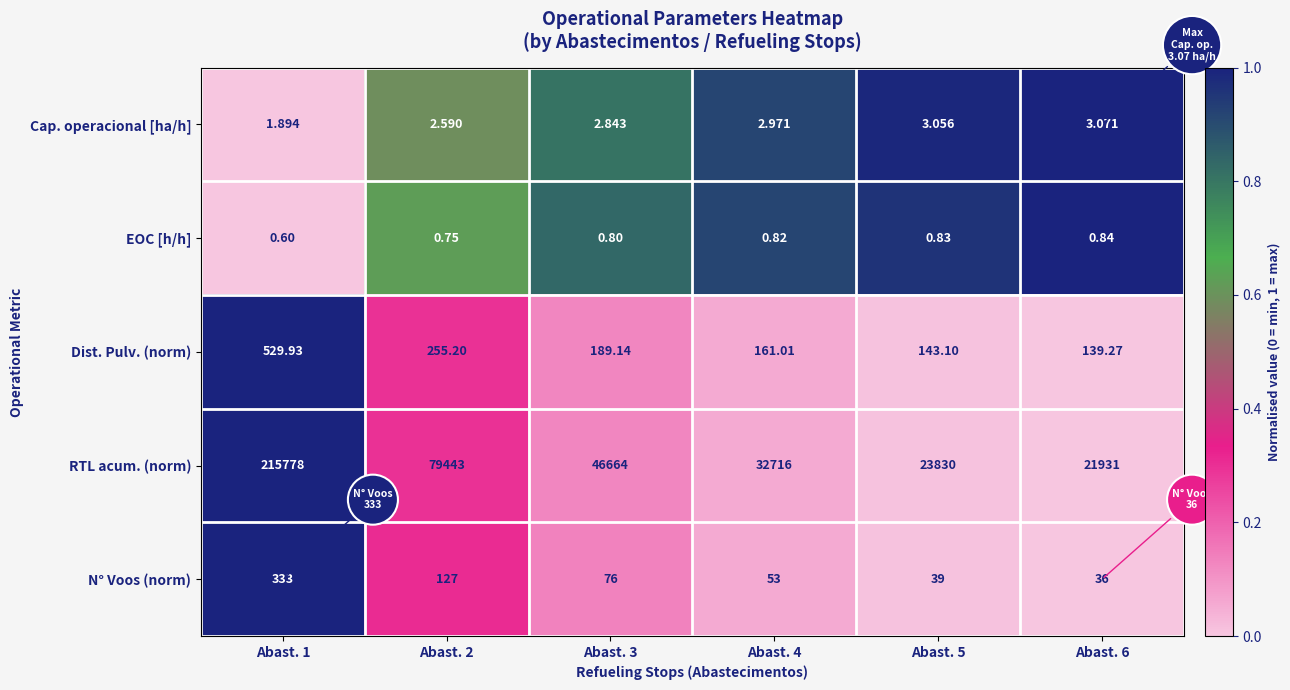

Is the value of Cap. operacional [ha/h] at Abast. 4 greater than the value of N° Voos (norm) at Abast. 2?

No